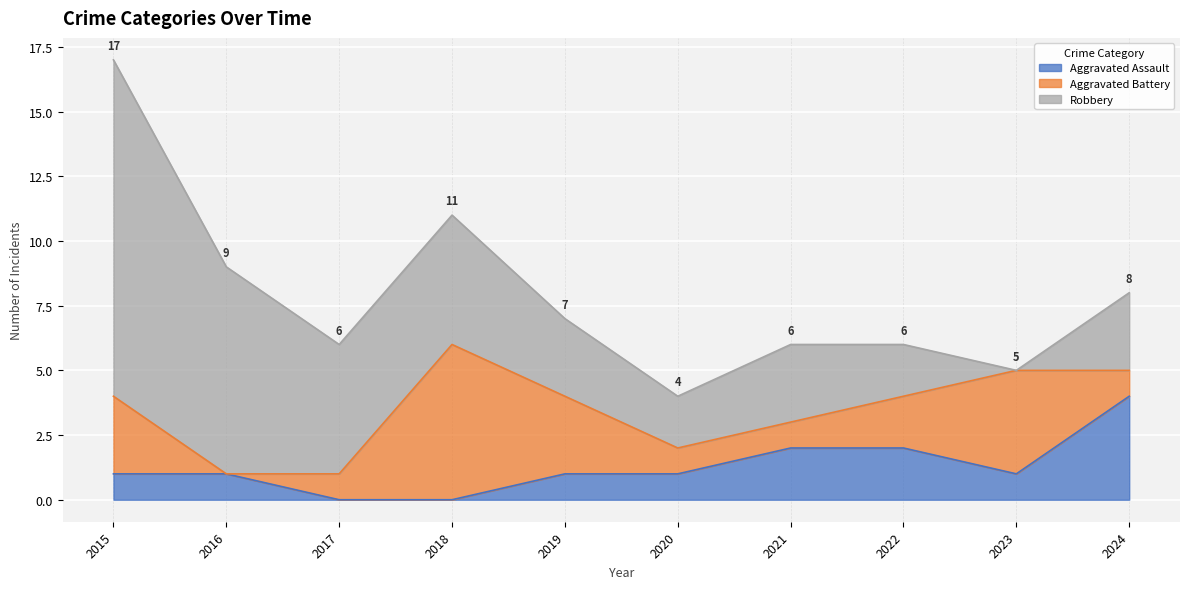

The Aggravated Assault series shows 0 at 2017. True or false?

True